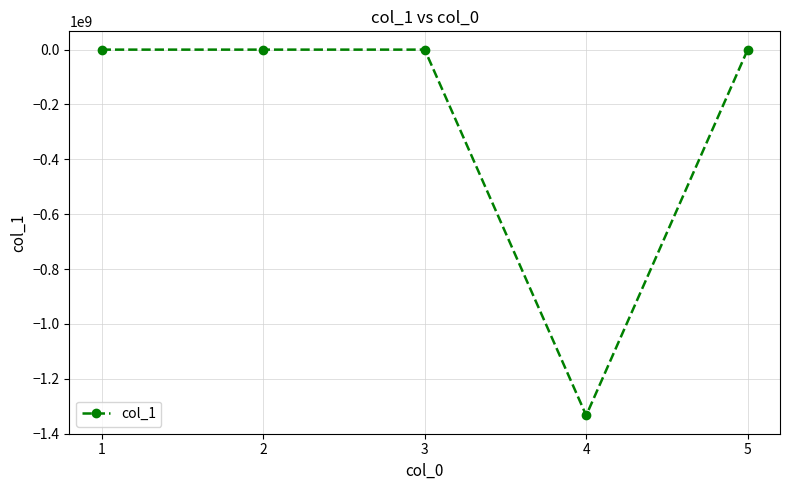

What is the difference between the maximum and minimum values?

1333352276.2